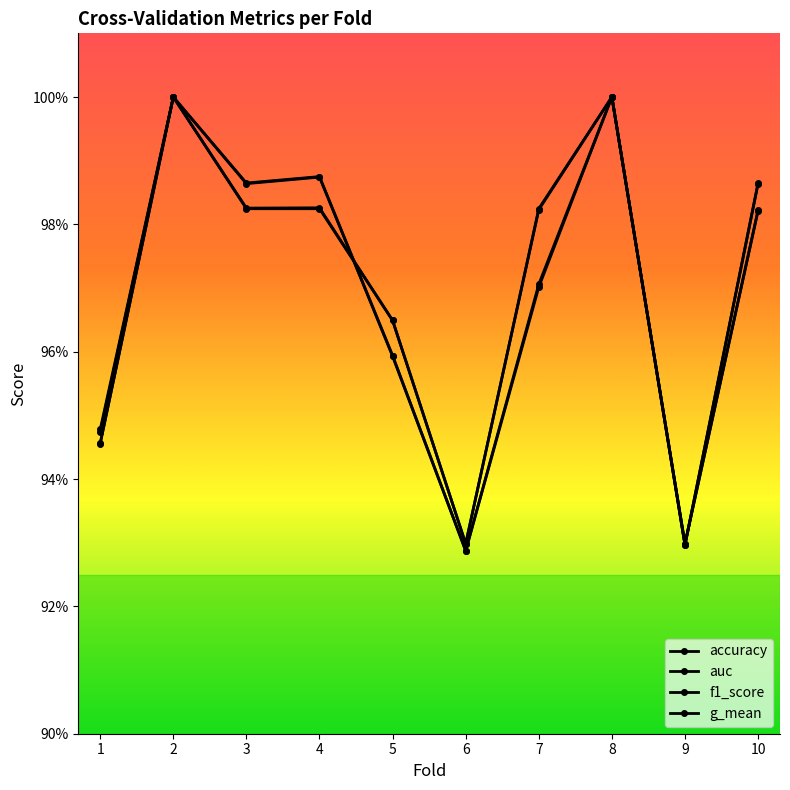

List the labels in order of g_mean value, smallest first.

6, 9, 1, 5, 7, 3, 10, 4, 2, 8